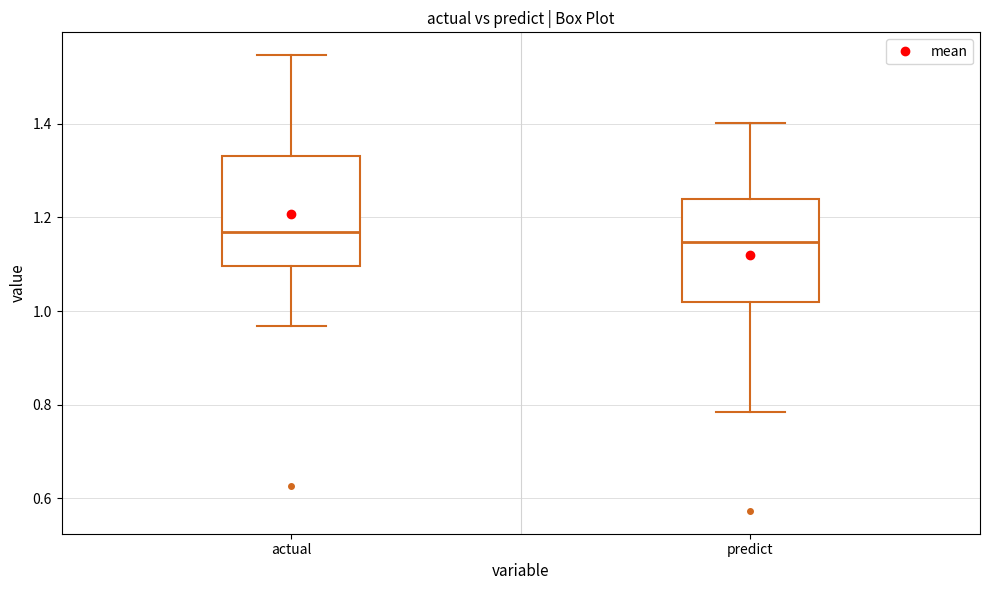

Reading left to right, read every box against the y-axis: the position of its median line, the range the box covers, and the ends of its whiskers. The values are not printed on the chart, so give them approximately, as read against the axis.

actual: median 1.16, box 1.10 to 1.34, whiskers 0.96 to 1.54
predict: median 1.14, box 1.02 to 1.24, whiskers 0.78 to 1.40